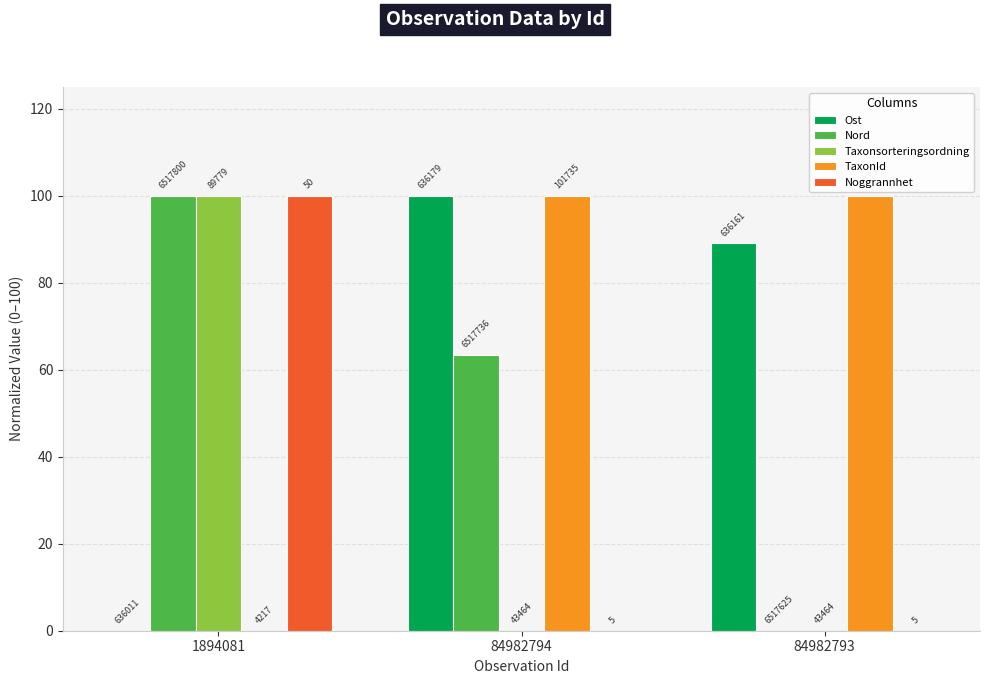

At which category is the sum across all series the highest?

1894081